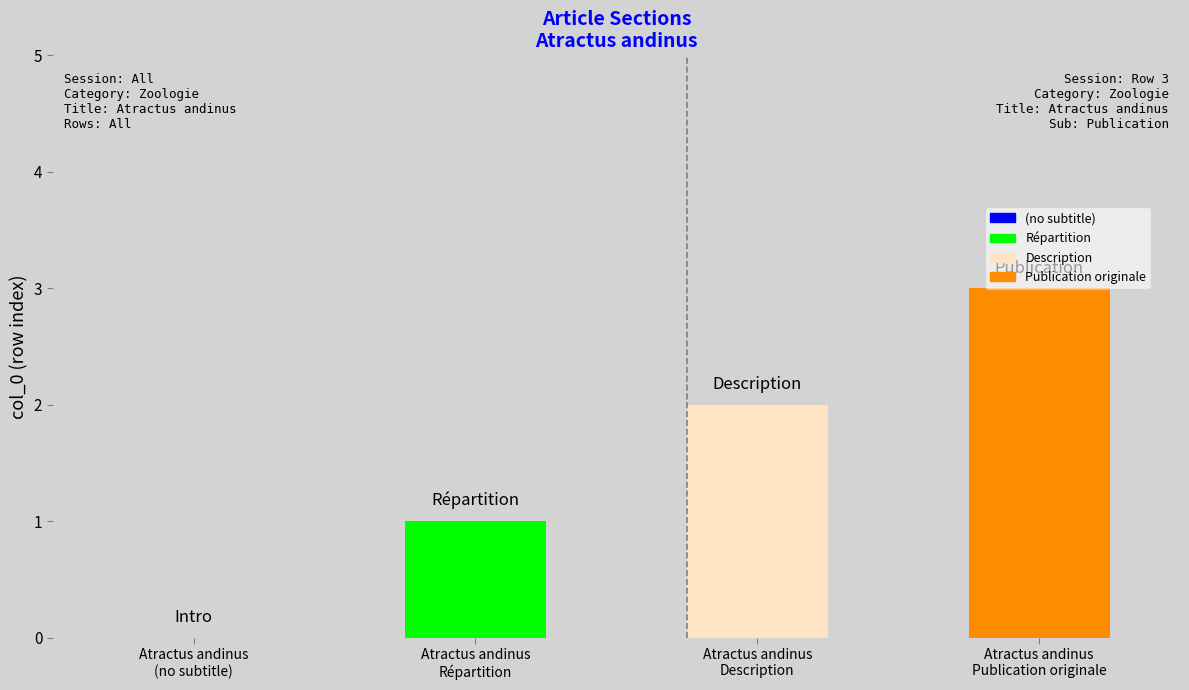

What is the maximum value shown in the chart?

3